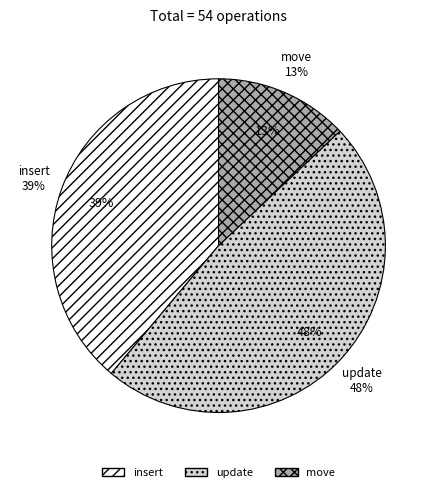

Is update the majority of the pie?

No